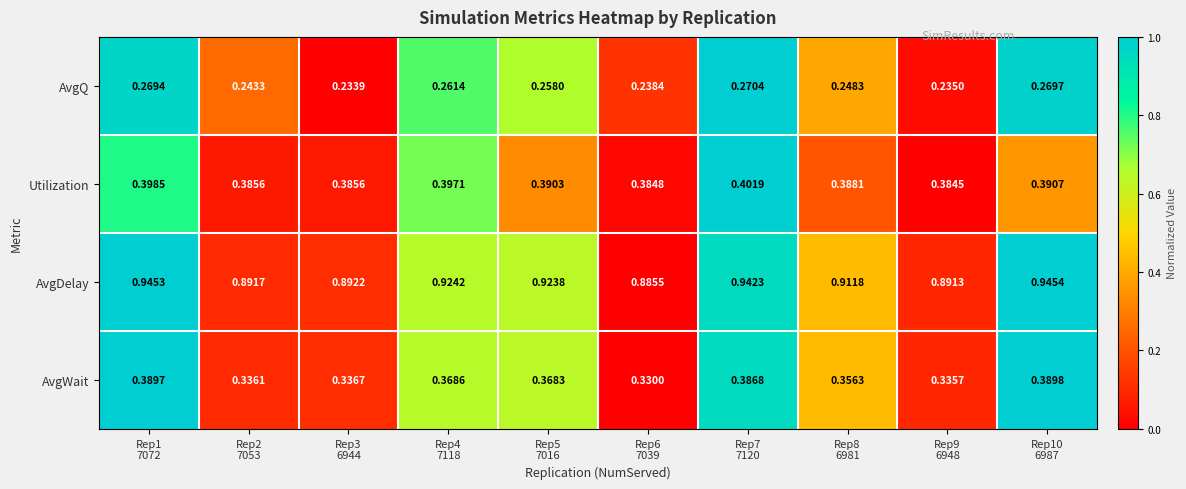

What is the total value across all series at Rep3
6944?

1.8